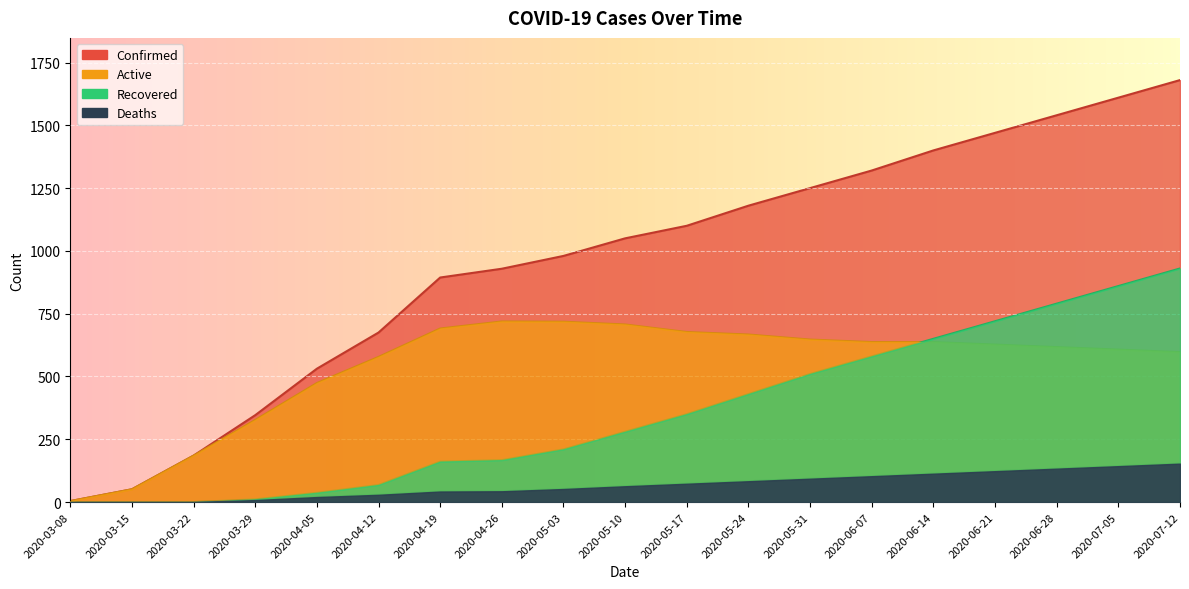

What is the label of the 12th point from the right?

2020-04-26